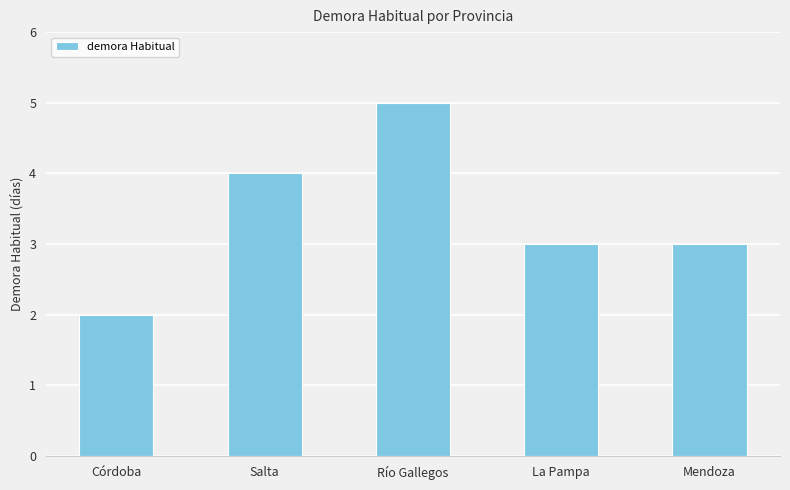

What is the average value?

3